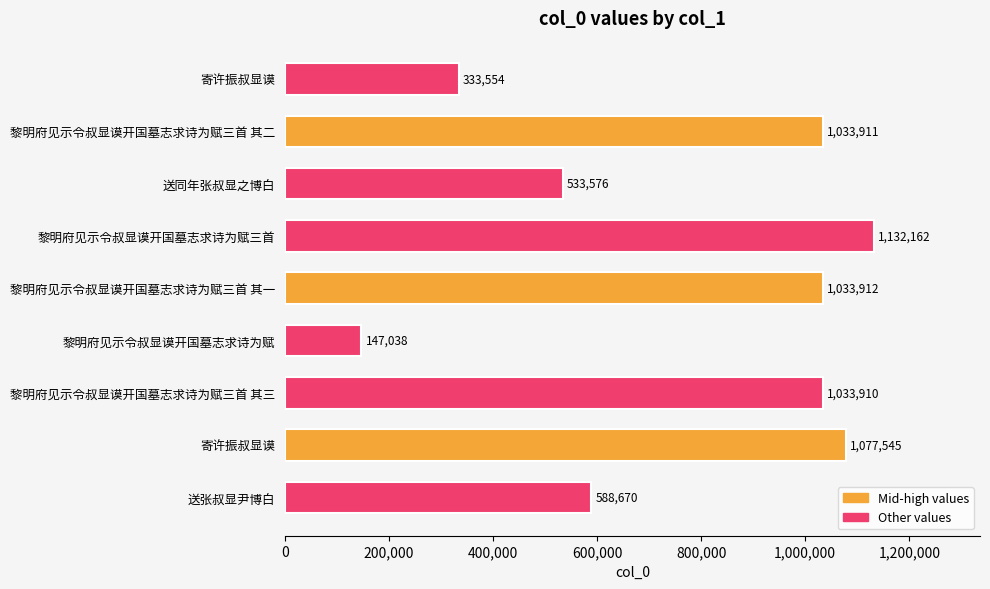

What is the difference between the maximum and second lowest values?

798608